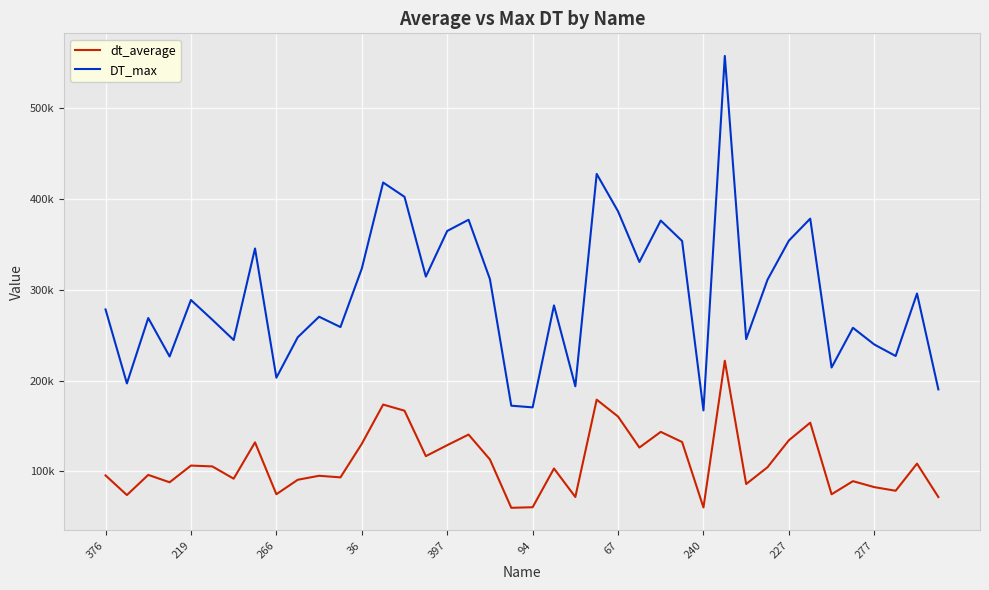

Does the chart display data point markers on the line(s)?

No